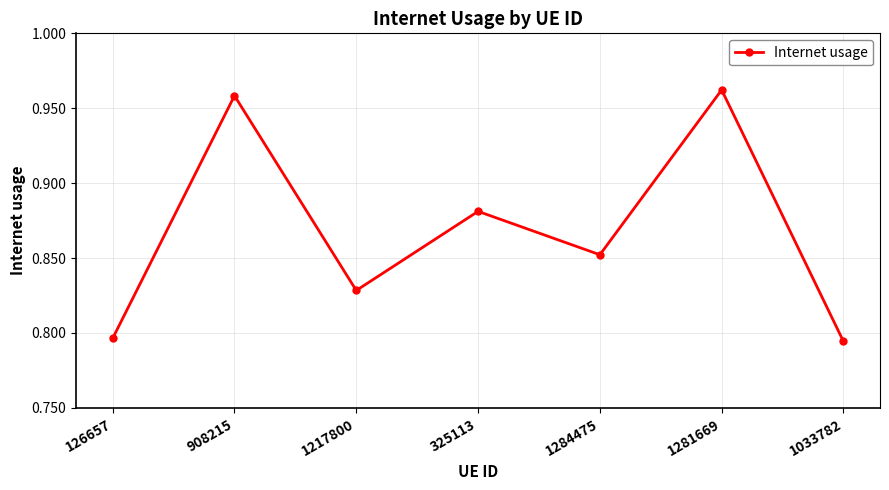

What is the sum of the values at 1217800 and 1284475?

1.7